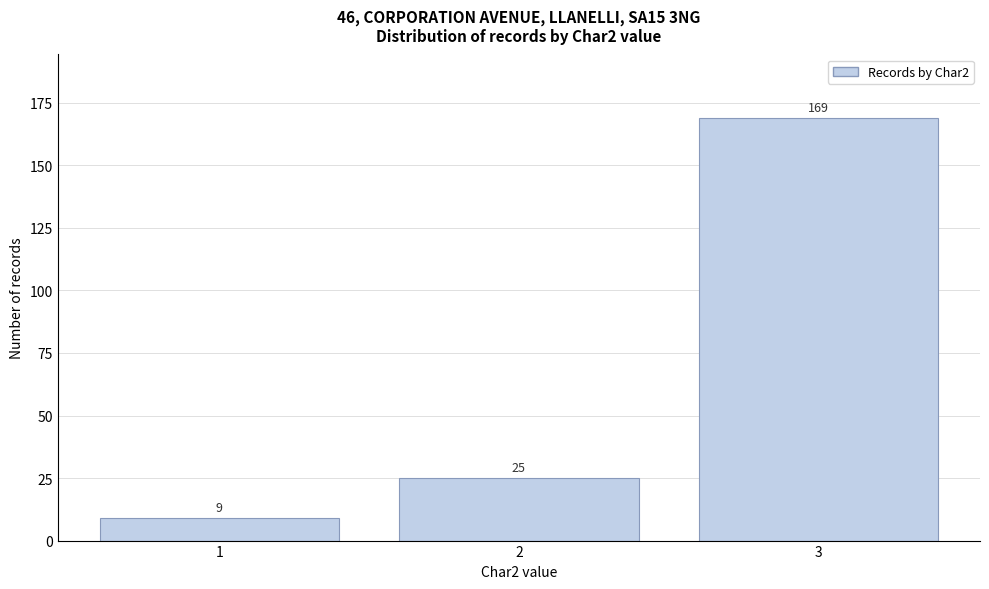

Reading right to left, list all the values displayed in this chart.

169	25	9